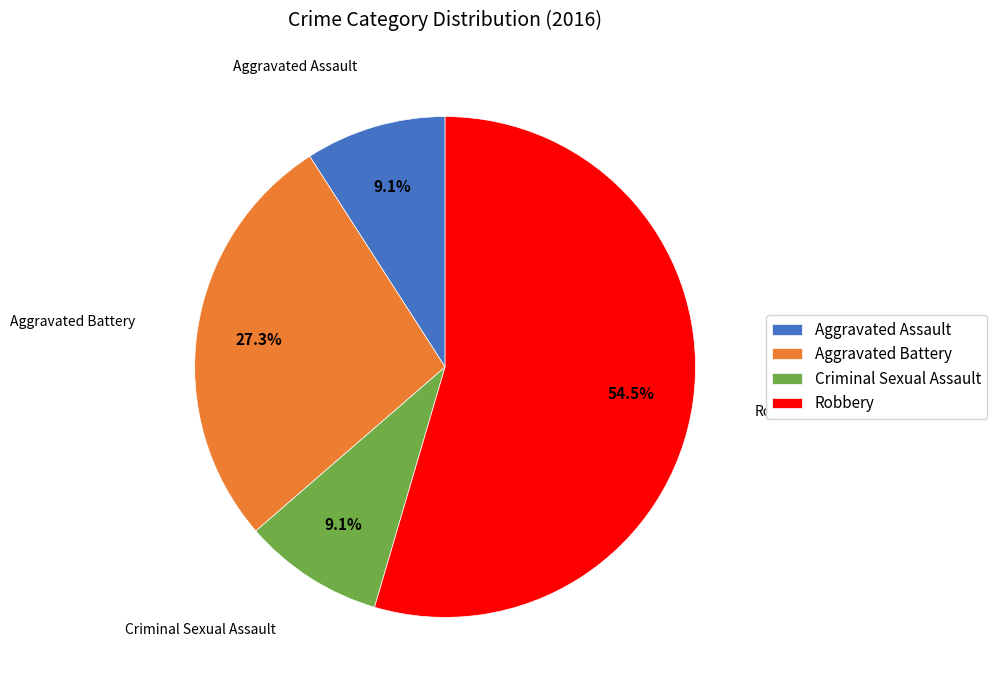

What is the largest slice in the pie chart?

Robbery